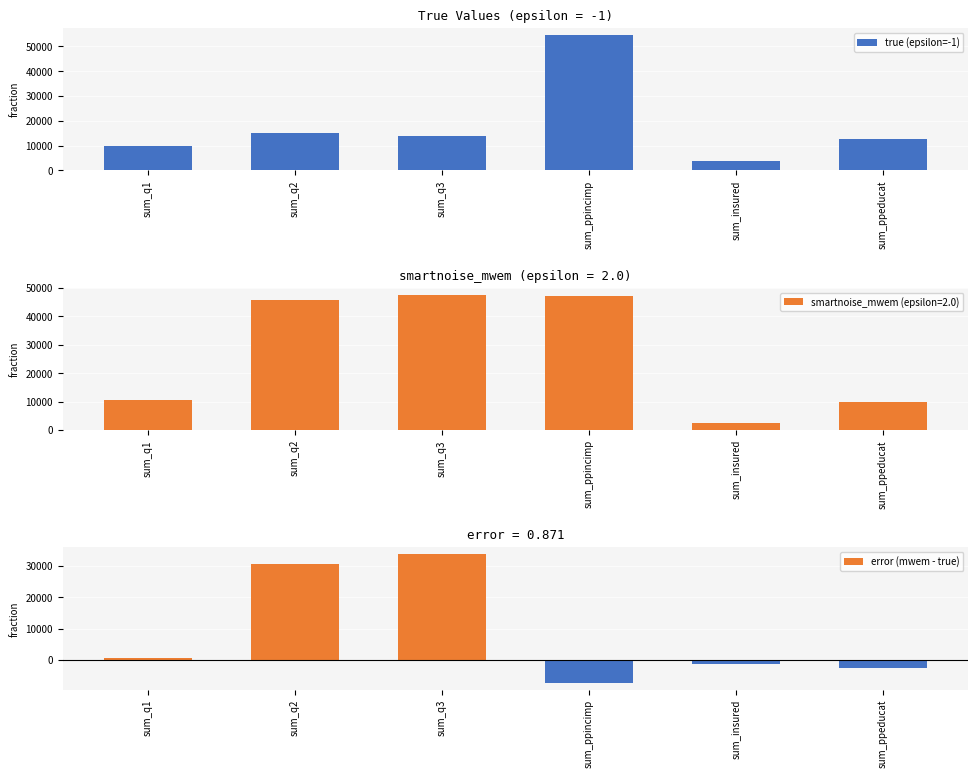

True or false: error (mwem - true) has a value of 663 at sum_q1.

True